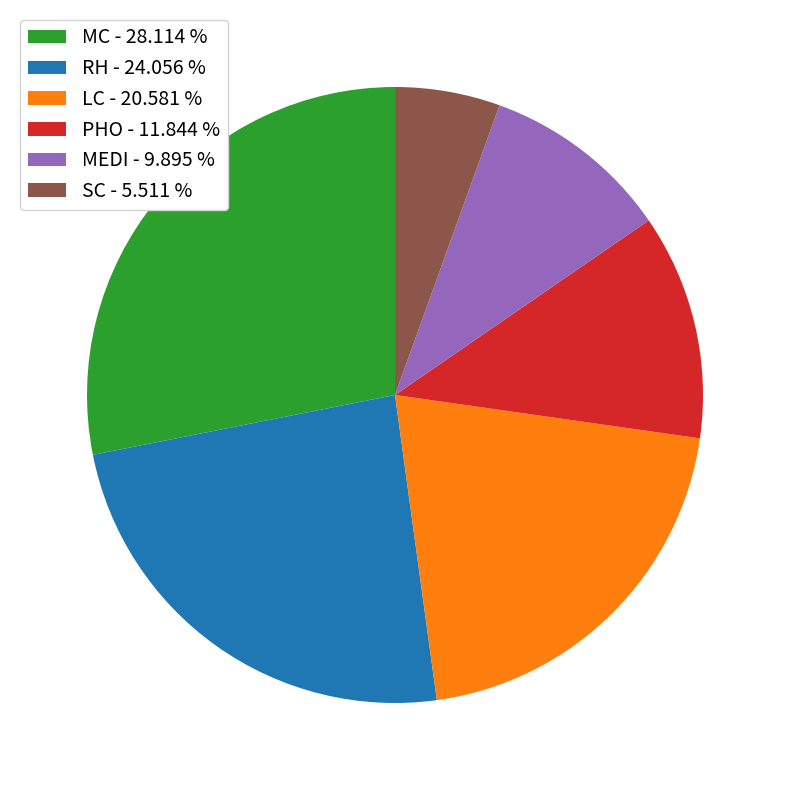

Do PHO - 11.844 % and SC - 5.511 % together represent more than half of the pie?

No